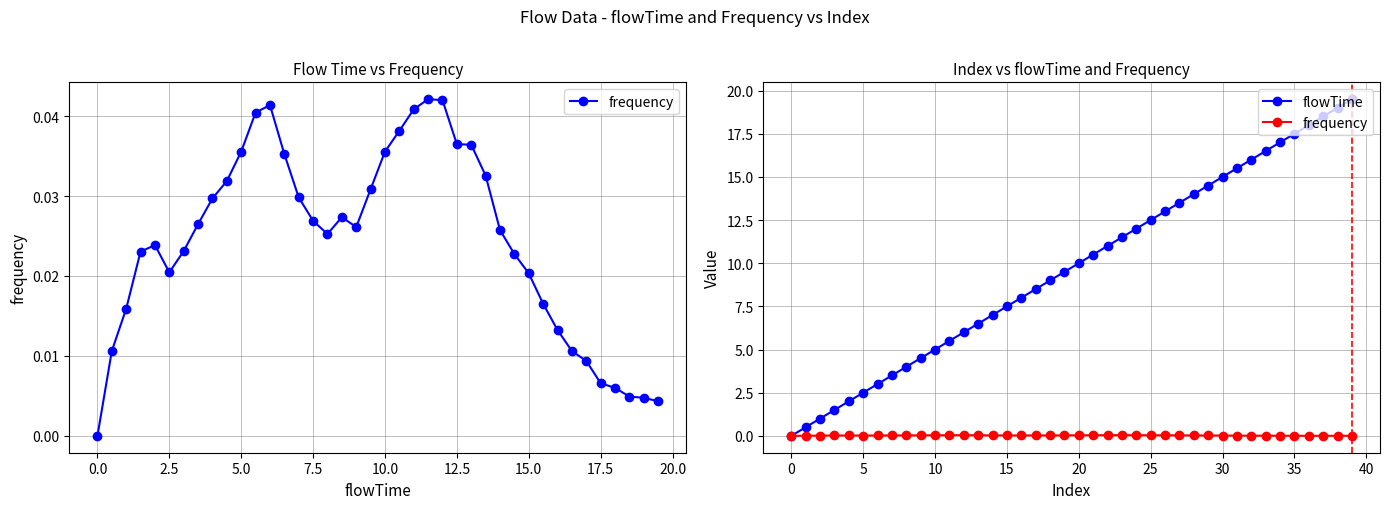

What is the spread (max minus min) of values at 25?

12.5